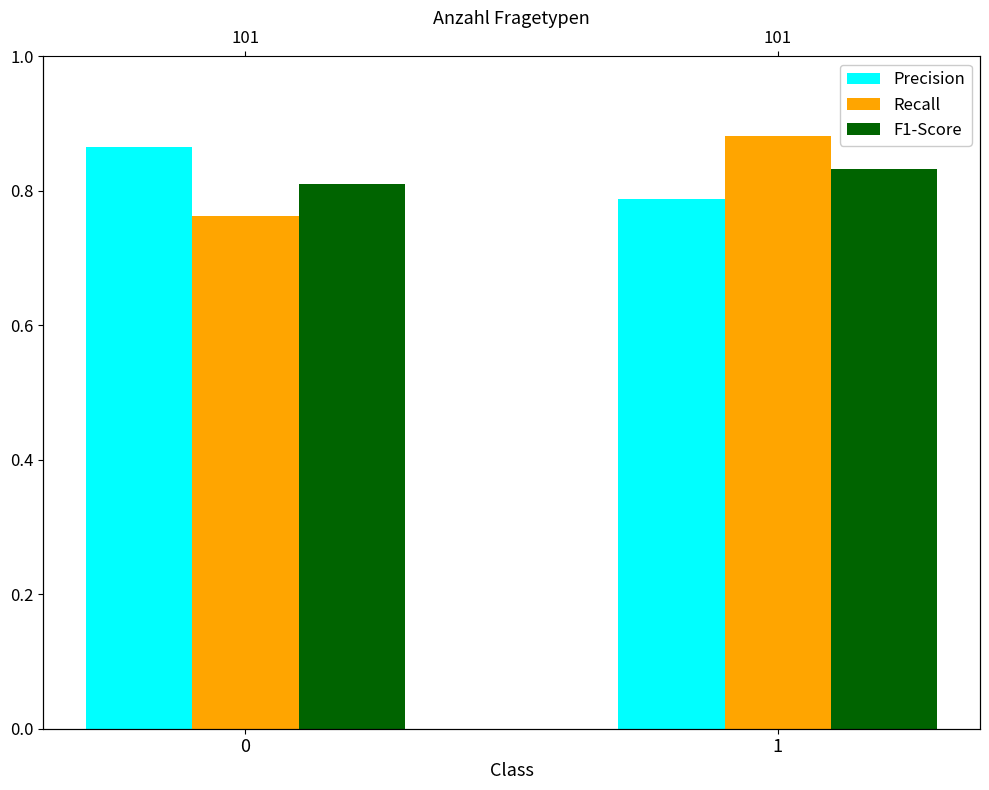

Reading left to right, list all the values displayed in this chart.

Precision: 0.9	0.8
Recall: 0.8	0.9
F1-Score: 0.8	0.8